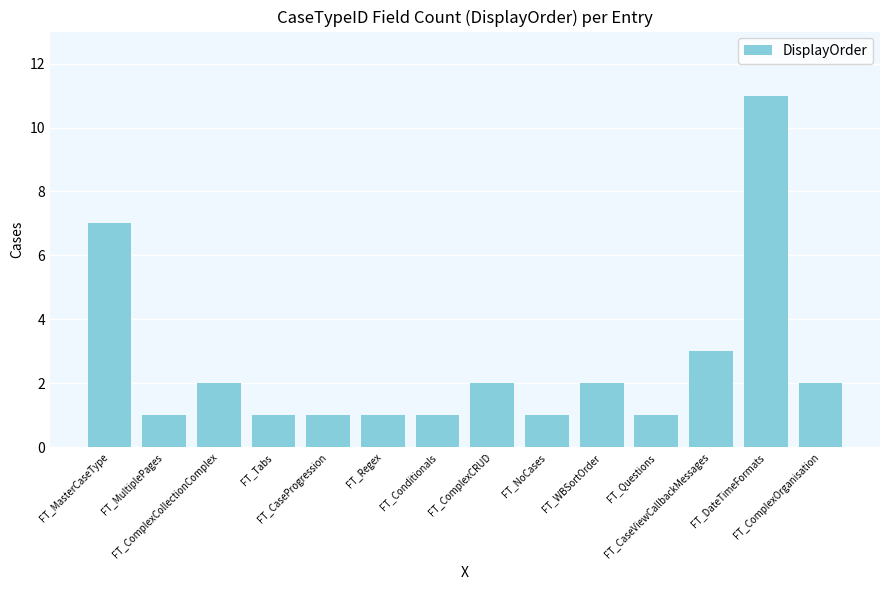

What is the greatest value displayed?

11